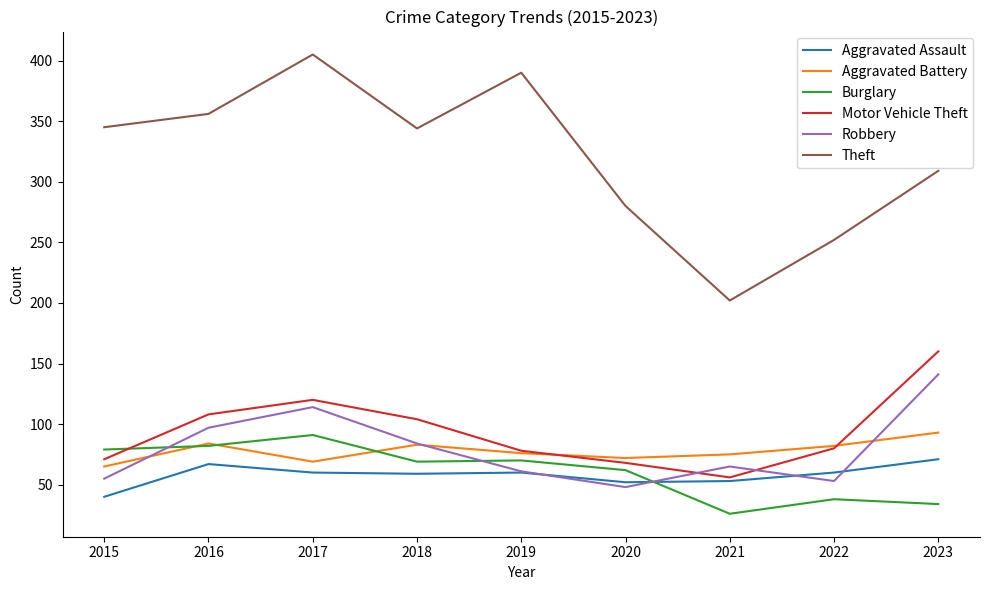

True or false: Motor Vehicle Theft and Theft cross at least once.

False